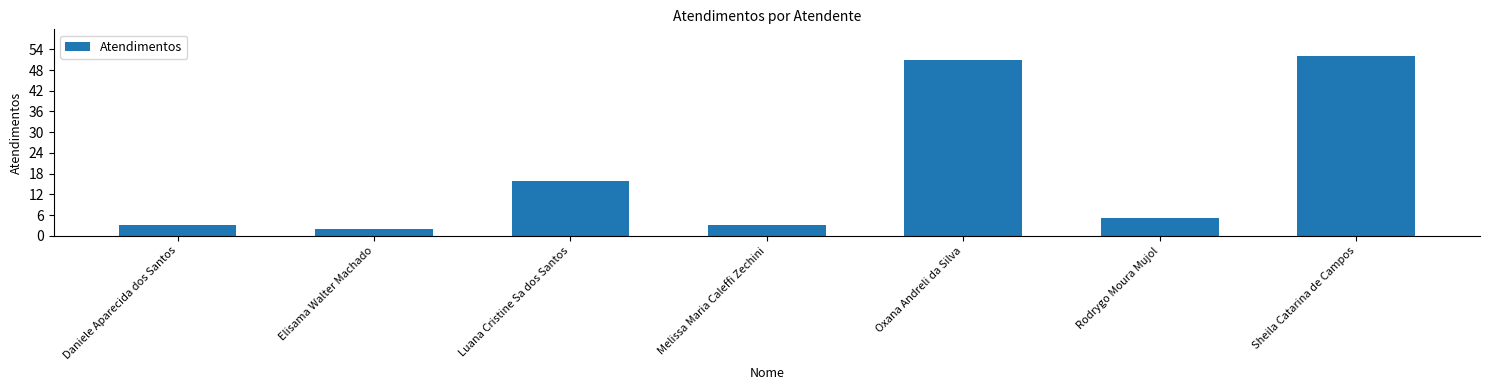

What is the label of the 2nd bar from the left?

Elisama Walter Machado